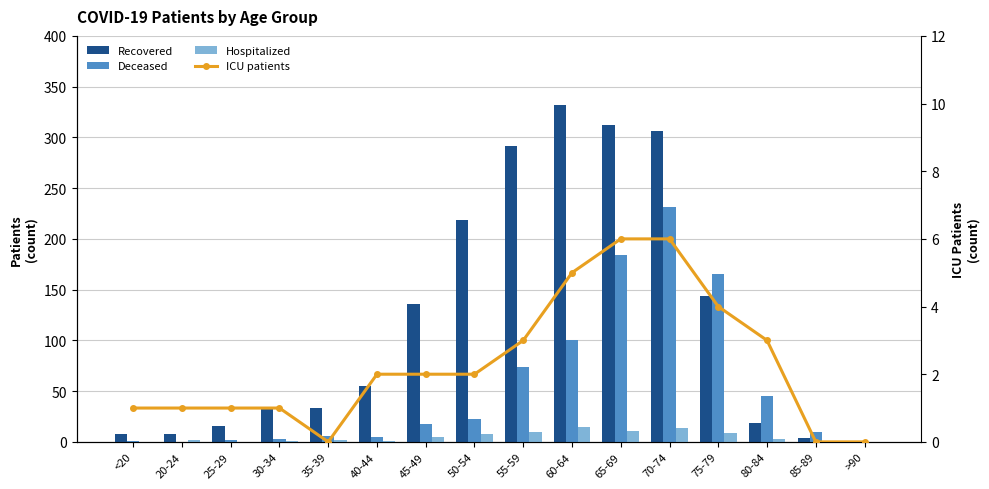

Count the number of data series in this chart.

4